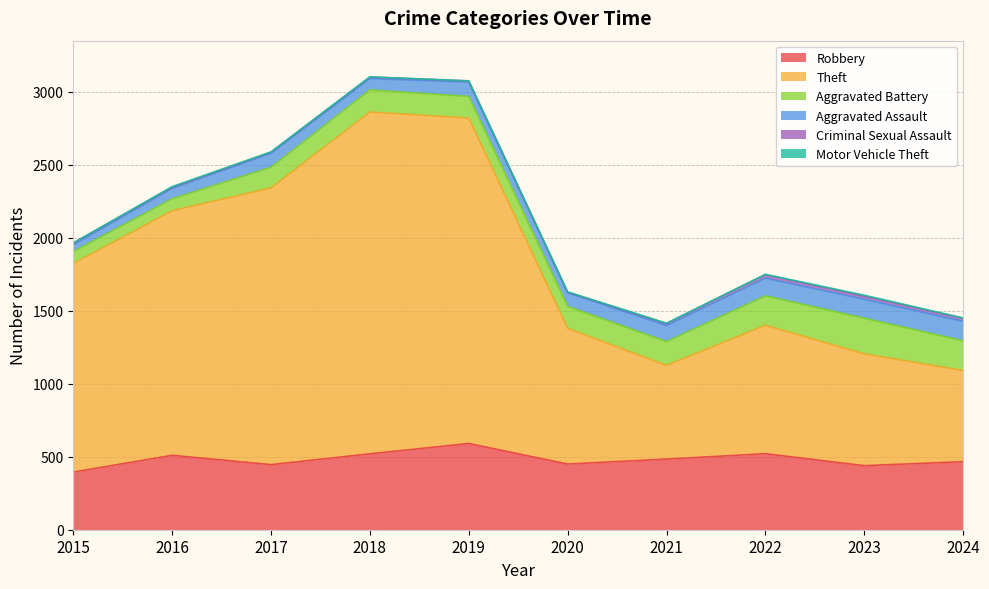

True or false: Robbery has more than 2 interior local peaks.

True